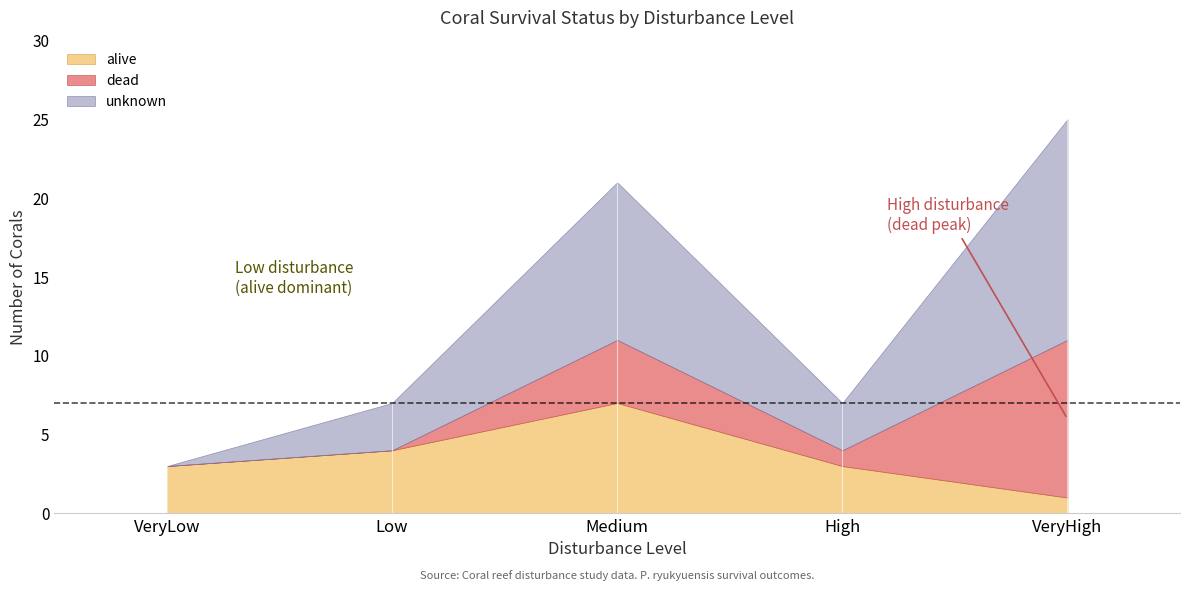

What is the total value across all series at VeryHigh?

25